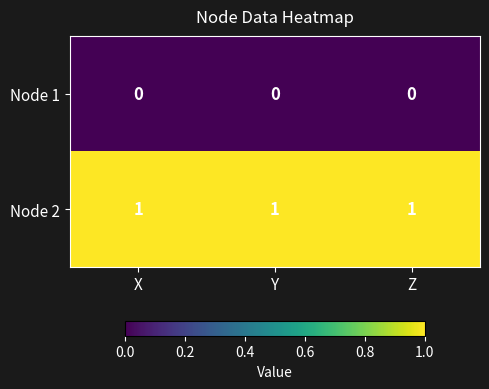

Rank the series at Y from lowest to highest value.

Node 1, Node 2